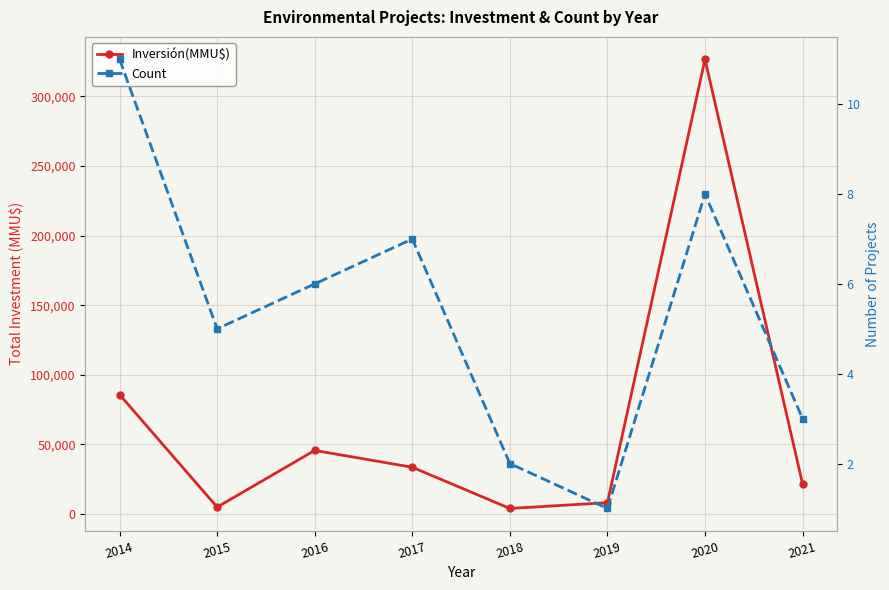

List the series in order of their peak value, highest first.

Inversión(MMU$), Count